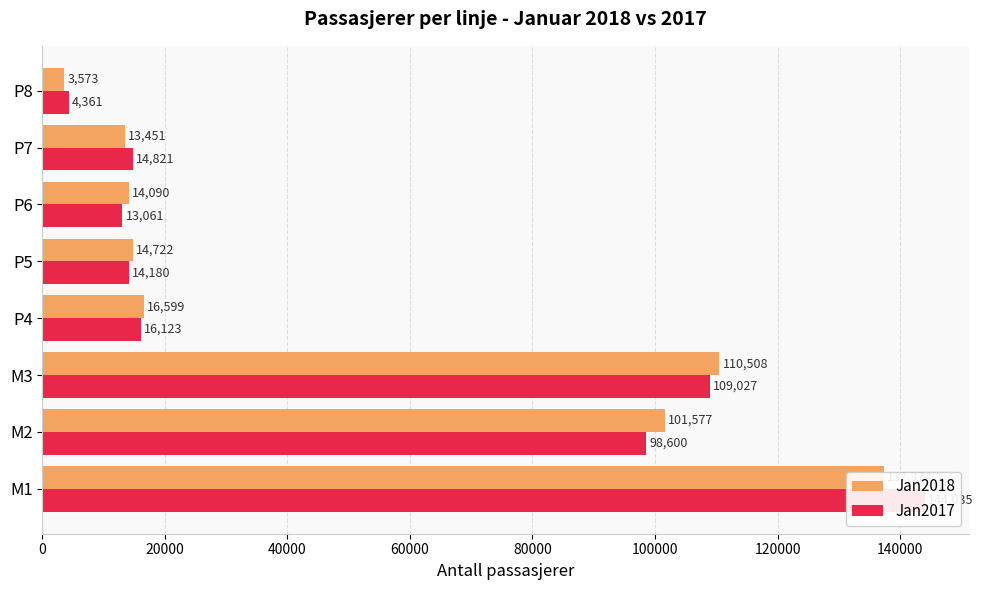

Does the chart contain stacked bars?

No